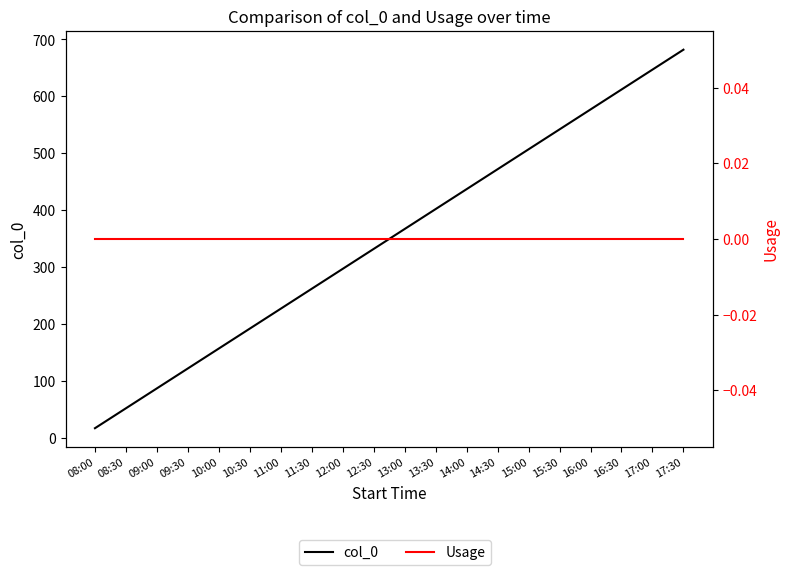

What is the sum of all col_0 values?

6990